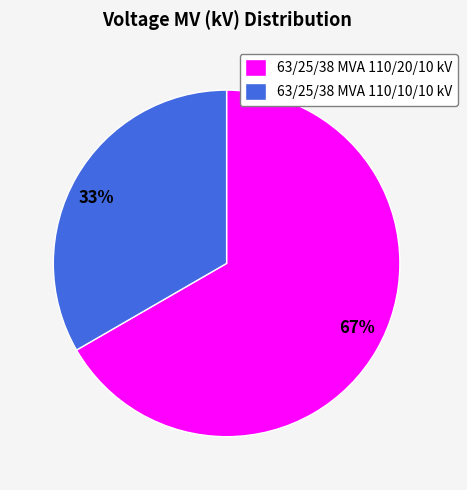

Which slice is the smallest?

63/25/38 MVA 110/10/10 kV